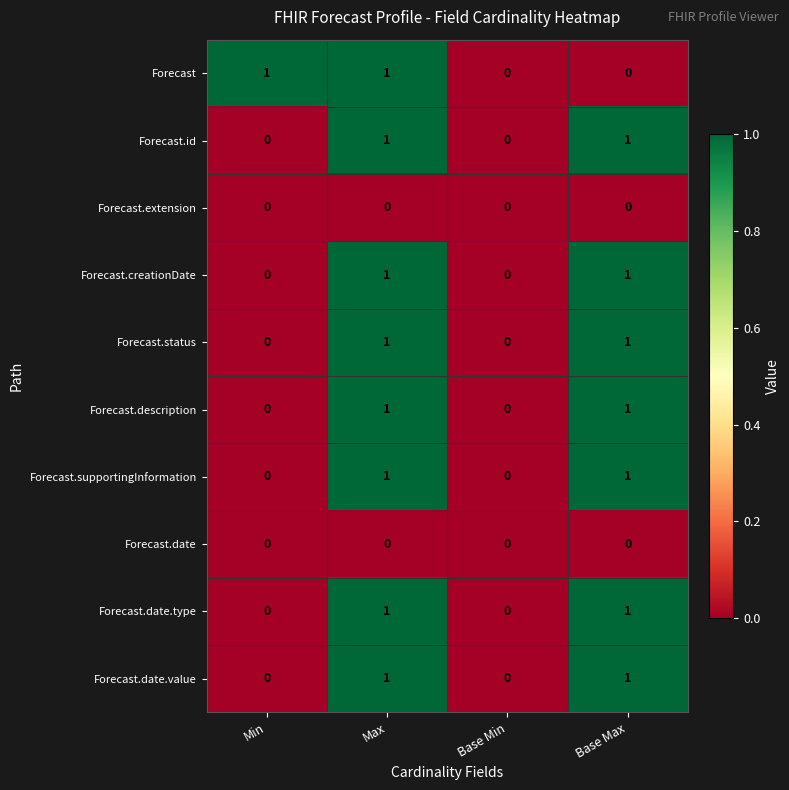

True or false: Forecast.date.value has a value of 1 at Max.

True